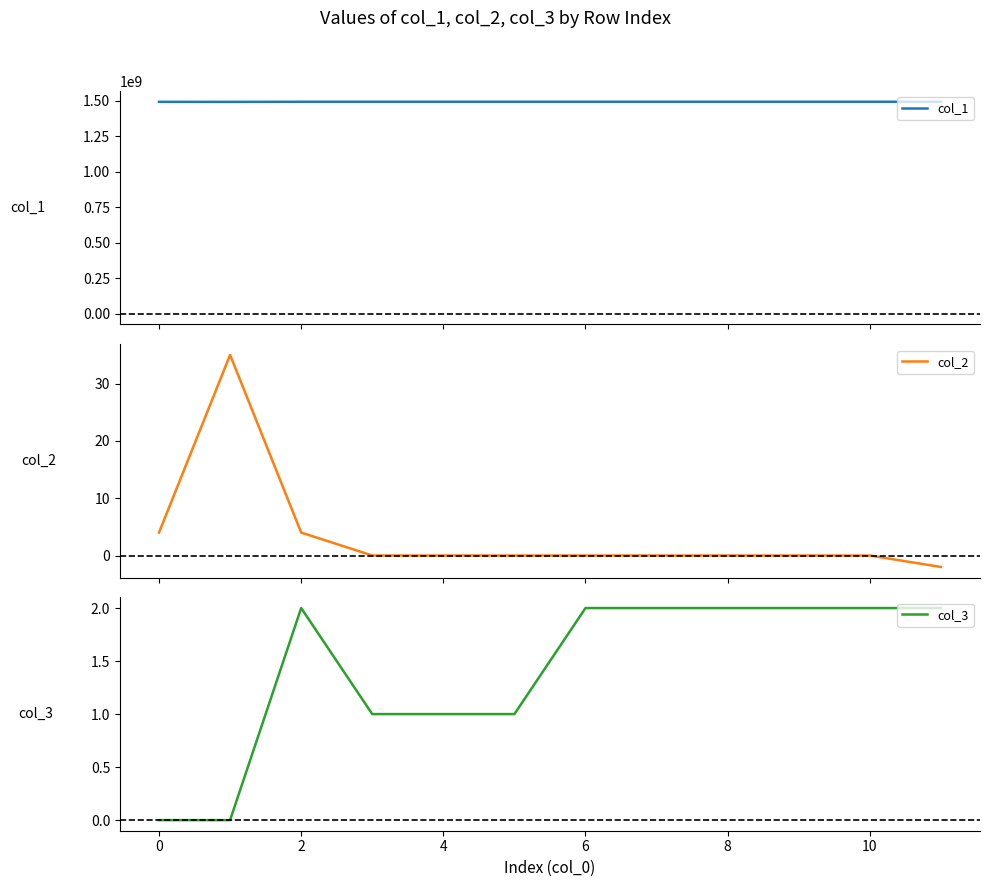

What is the highest value of the col_2 series?

35